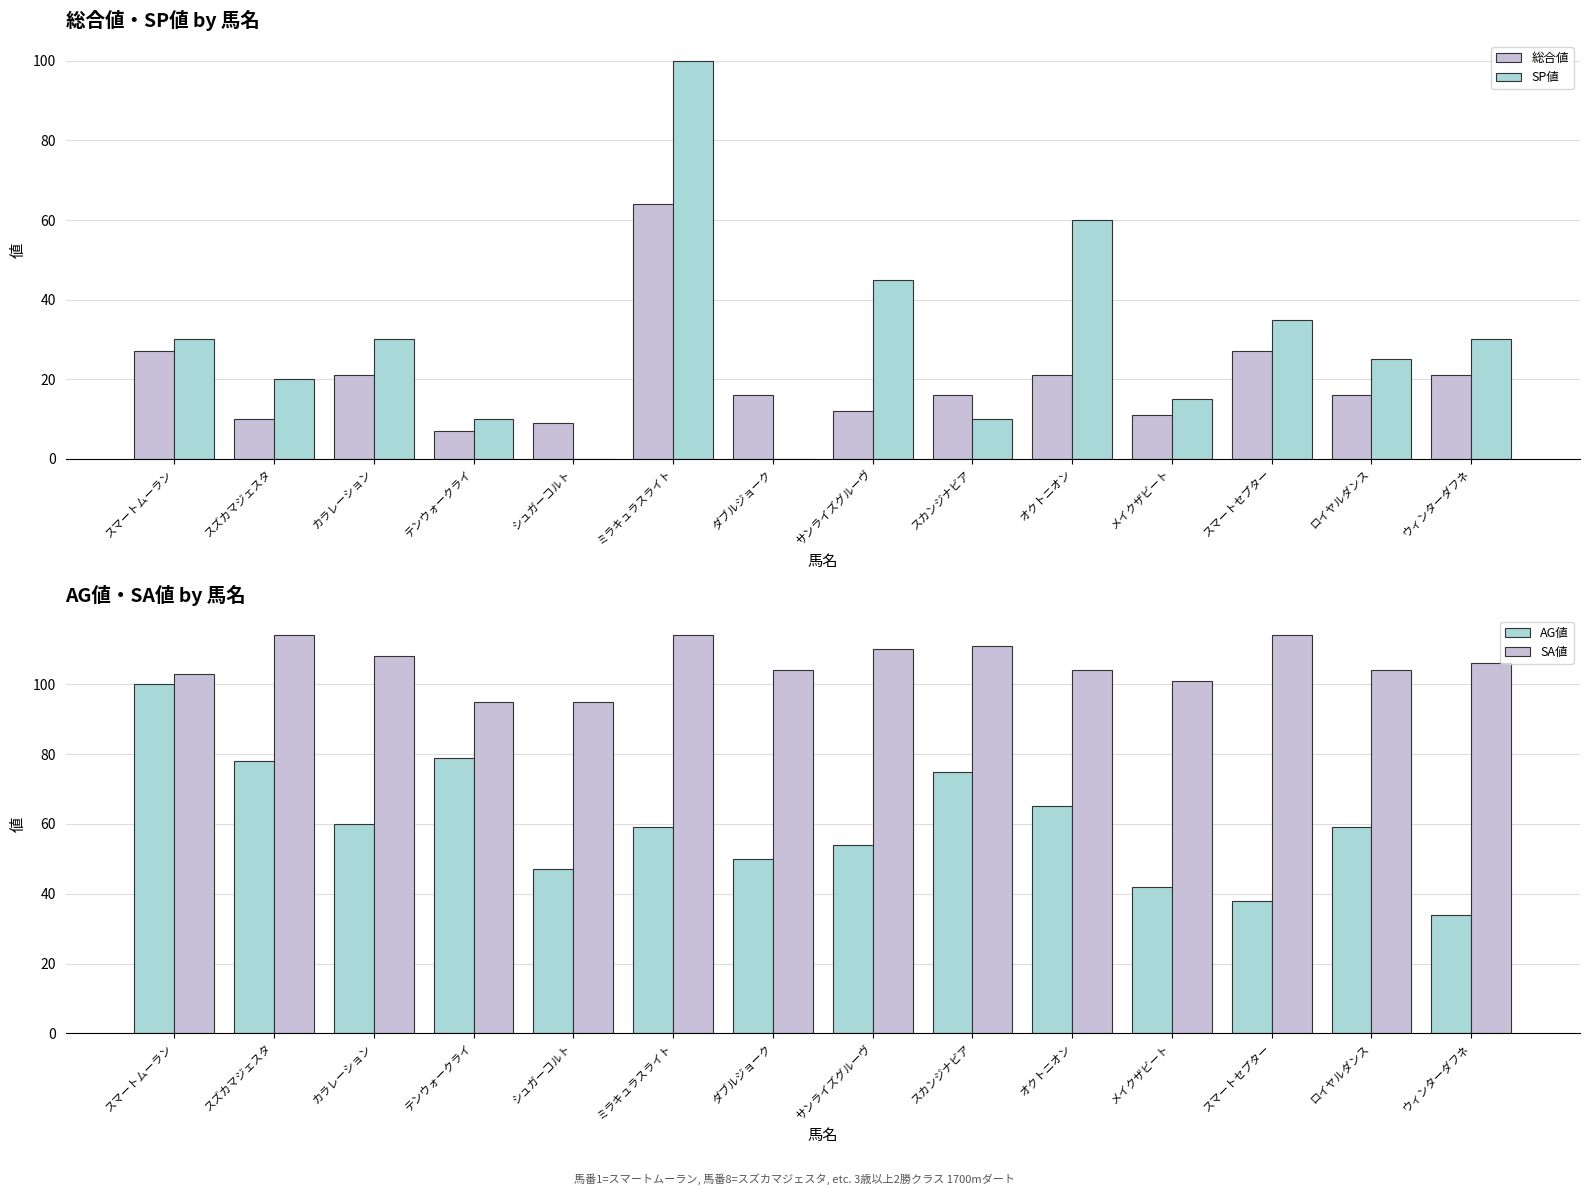

What position from the left is スズカマジェスタ?

2